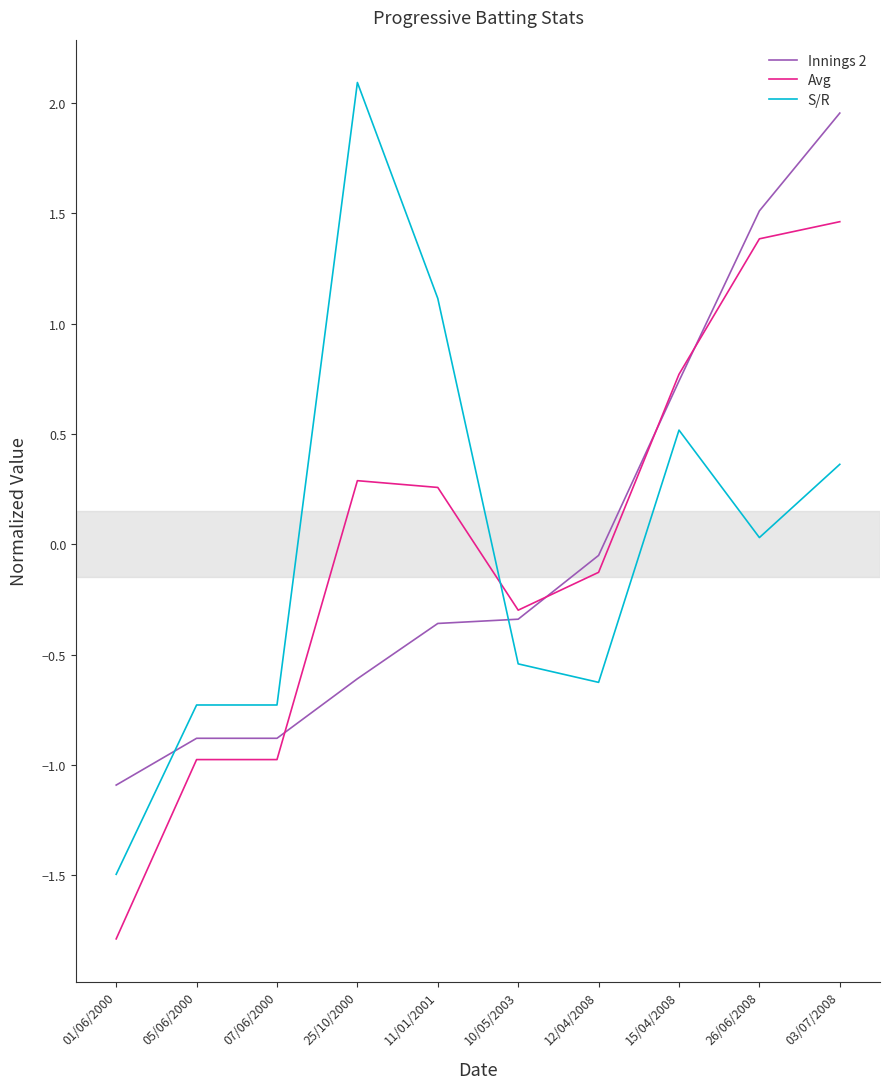

Which series changed the most between 05/06/2000 and 15/04/2008?

Avg